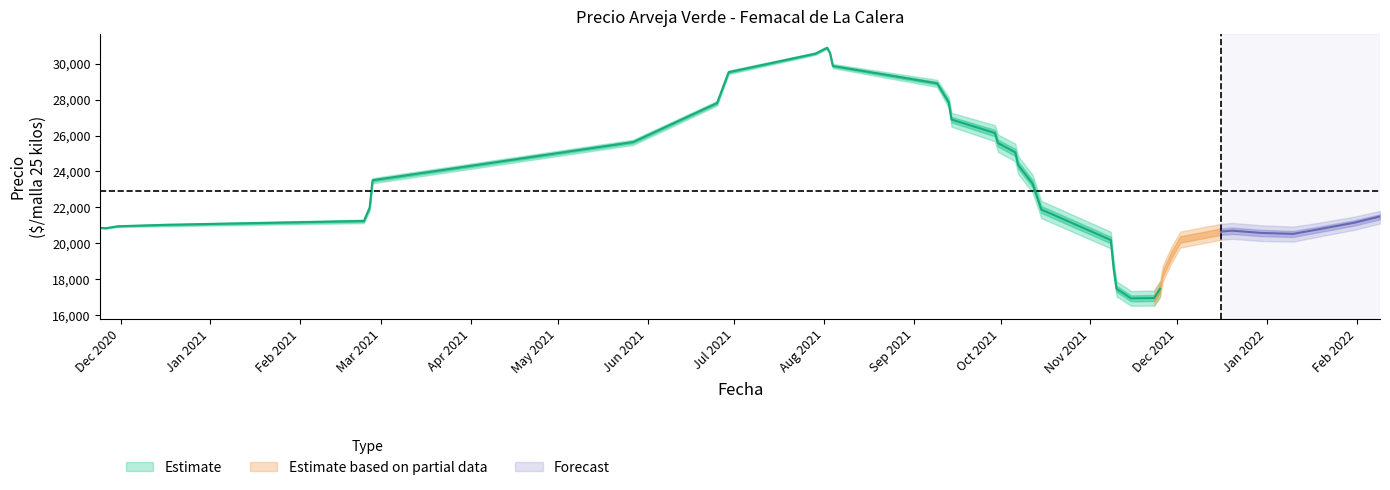

The value of Precio maximo at 2021-11-15 is 17000. True or false?

True